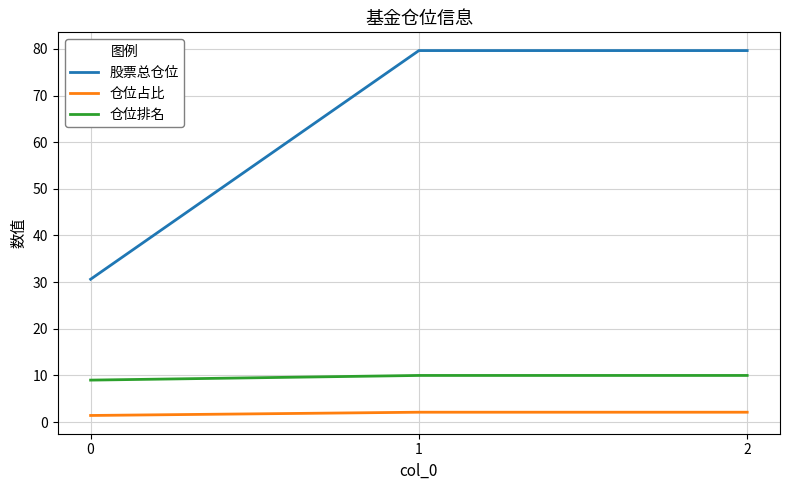

What is the spread (max minus min) of values at 1?

77.5